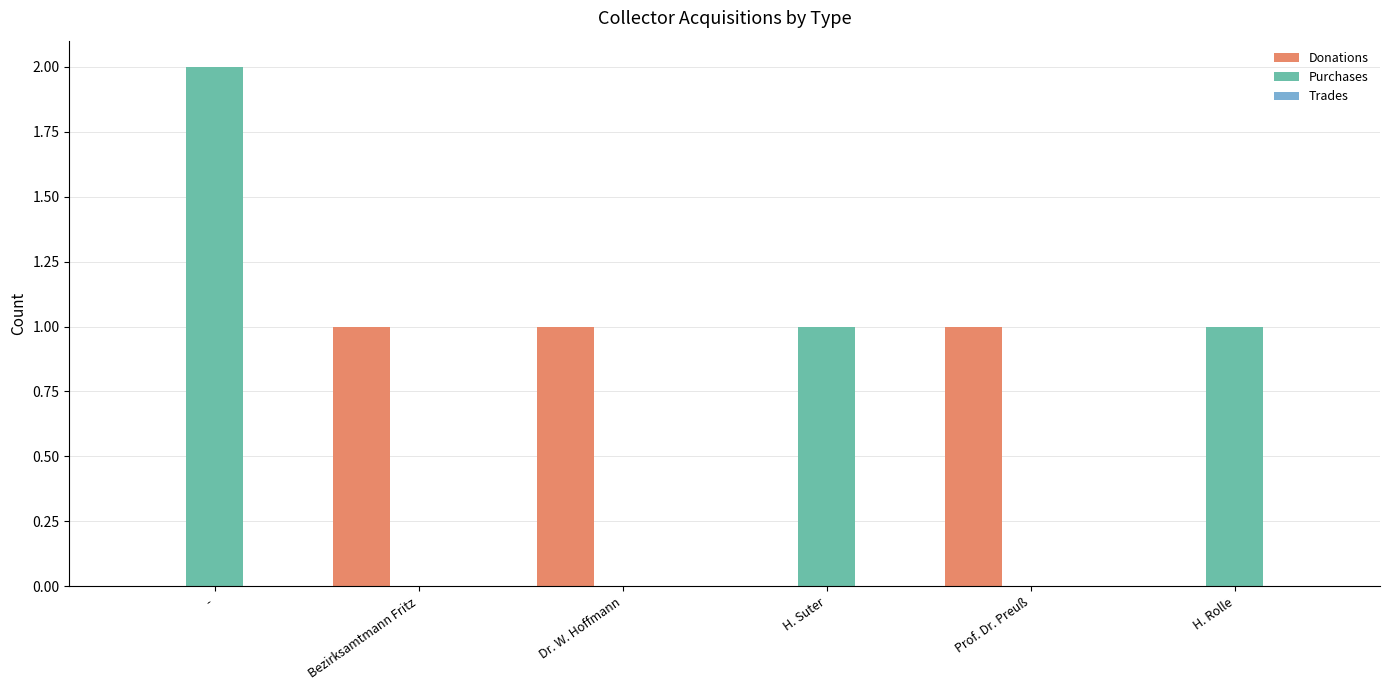

What is the approximate value of Purchases at -?

2